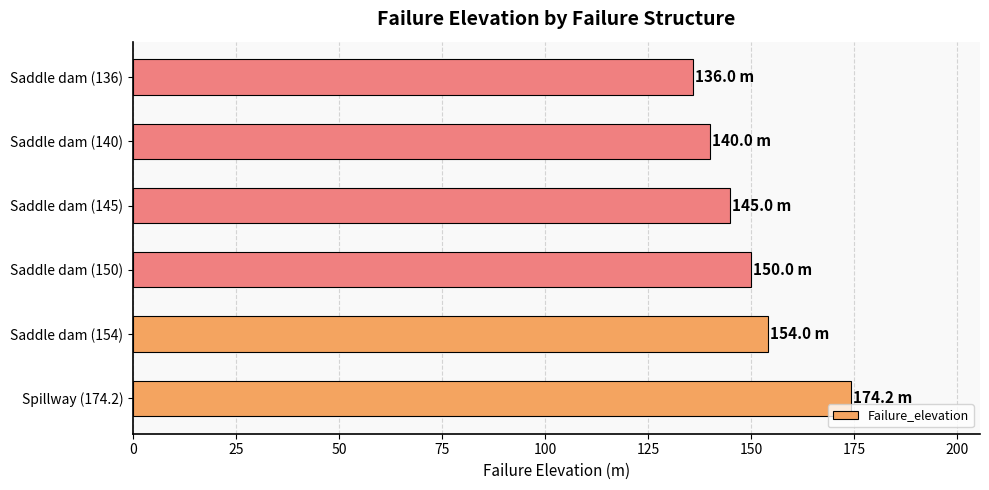

What is the change in value from Saddle dam (150) to Saddle dam (136)?

-14.0